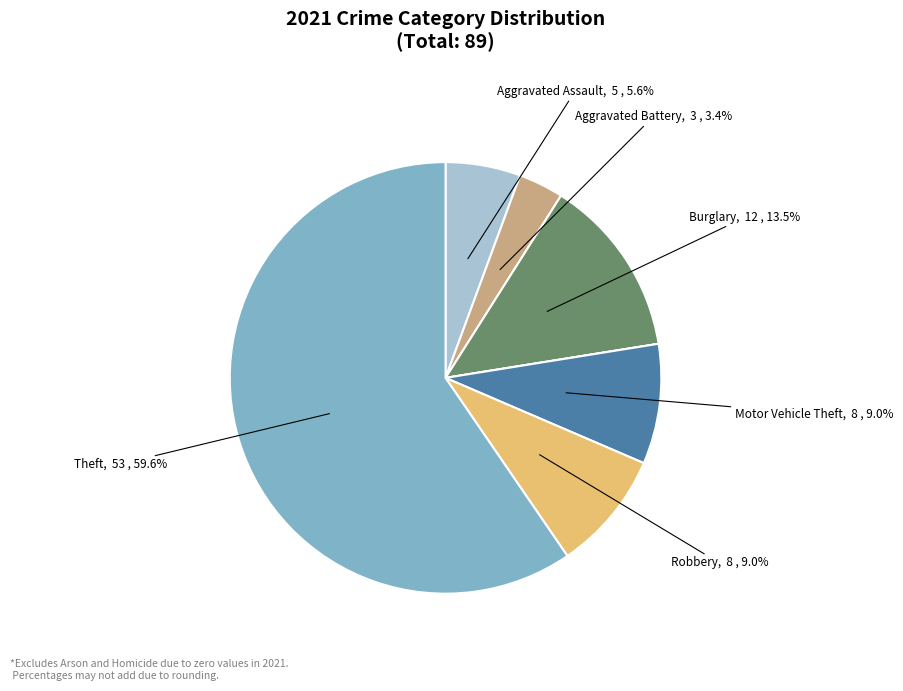

Is there any slice that represents more than half of the pie?

Yes